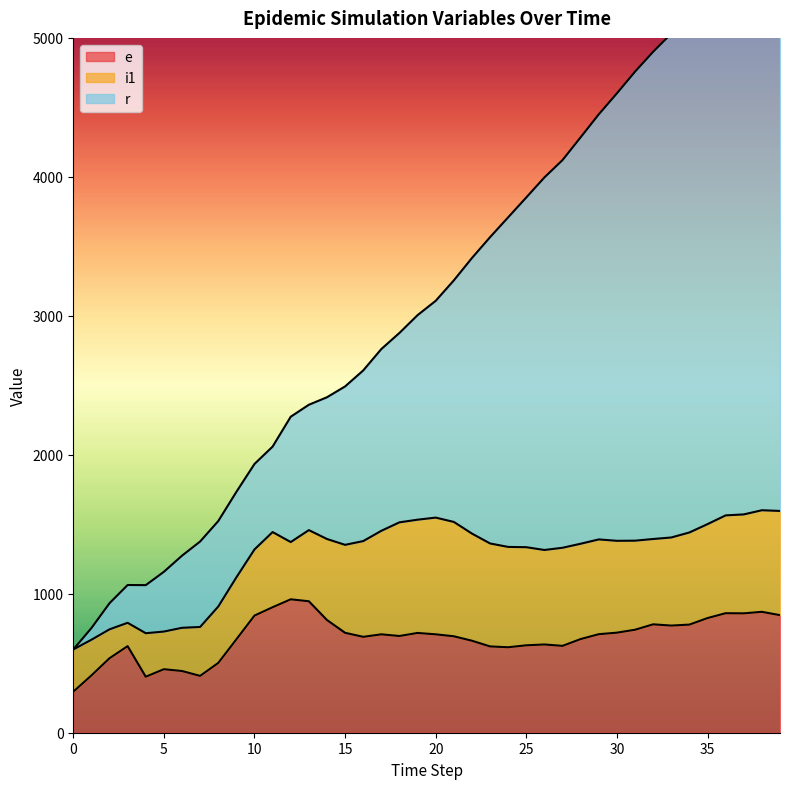

Where is the first local minimum for r?

4